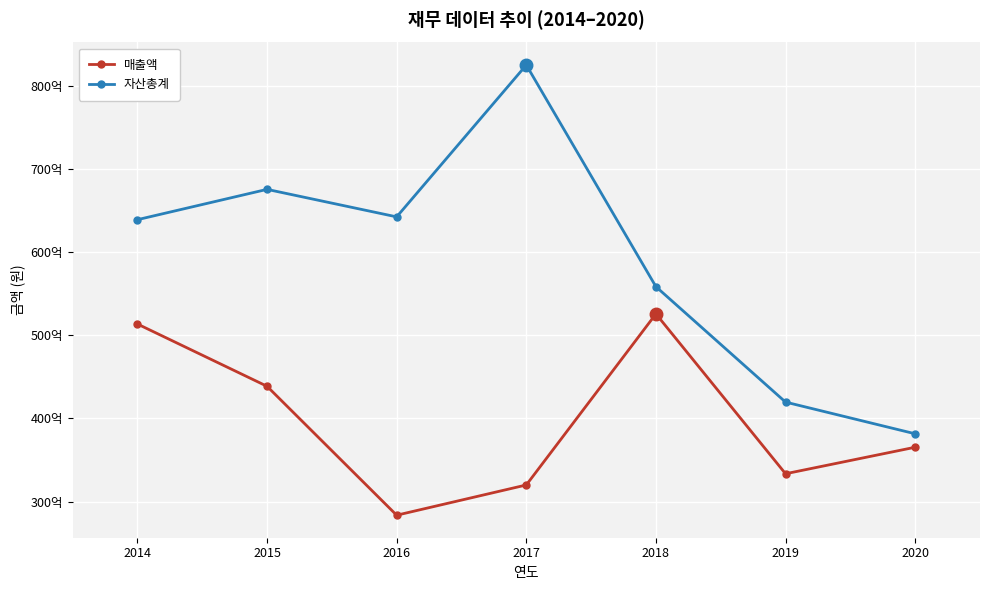

Reading left to right, extract all data points from this chart.

매출액: 2014=51361692171	2015=43867257129	2016=28350453430	2017=31989693181	2018=52577681062	2019=33339703753	2020=36531829028
자산총계: 2014=63915451986	2015=67563919922	2016=64254403508	2017=82530414718	2018=55853722594	2019=41962990835	2020=38148674883